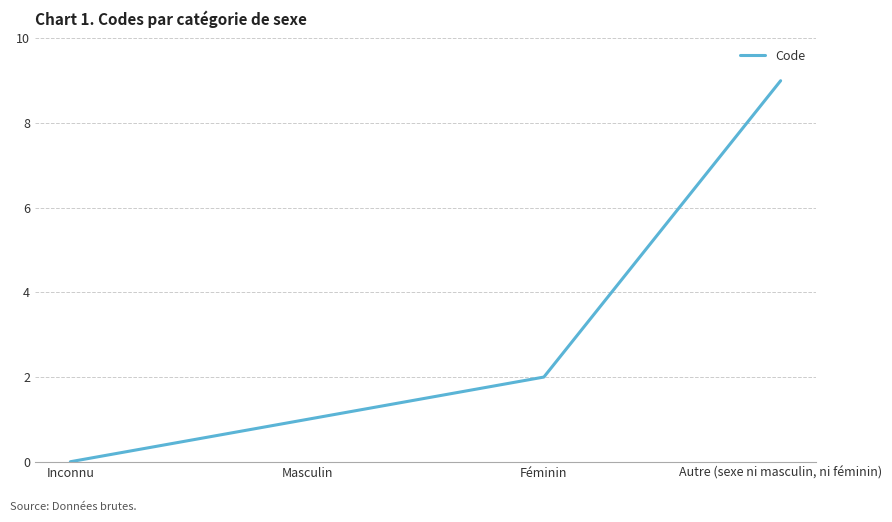

Reading left to right, list all the values displayed in this chart.

0	1	2	9